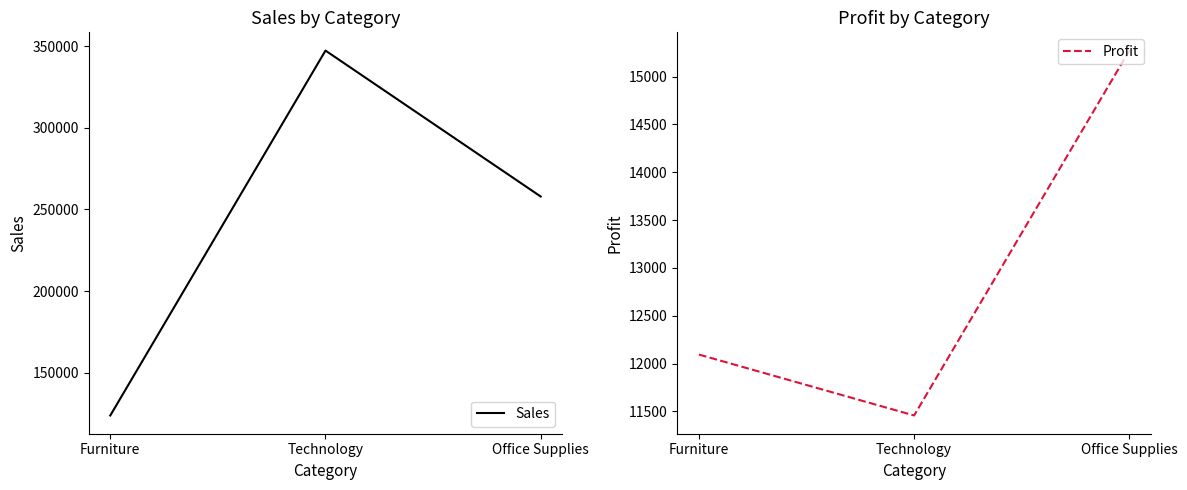

What is the difference between the Sales values at Furniture and Office Supplies?

133952